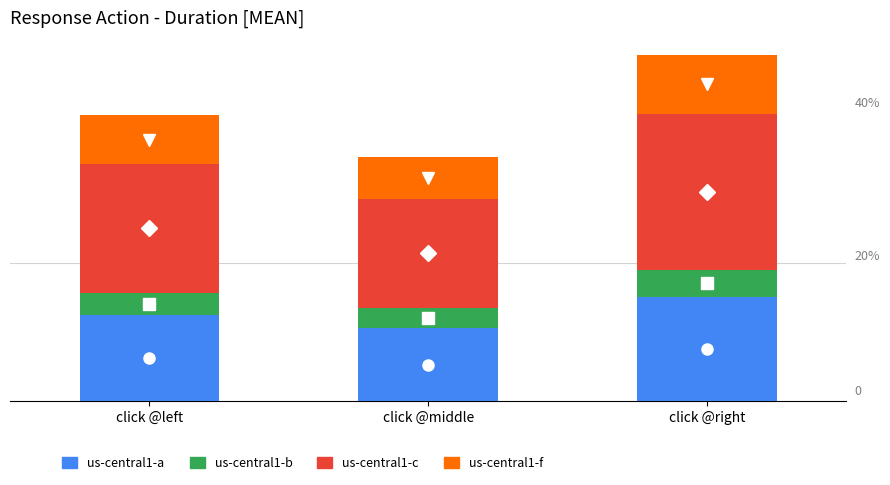

Between click @right and click @middle, which is larger?

click @right